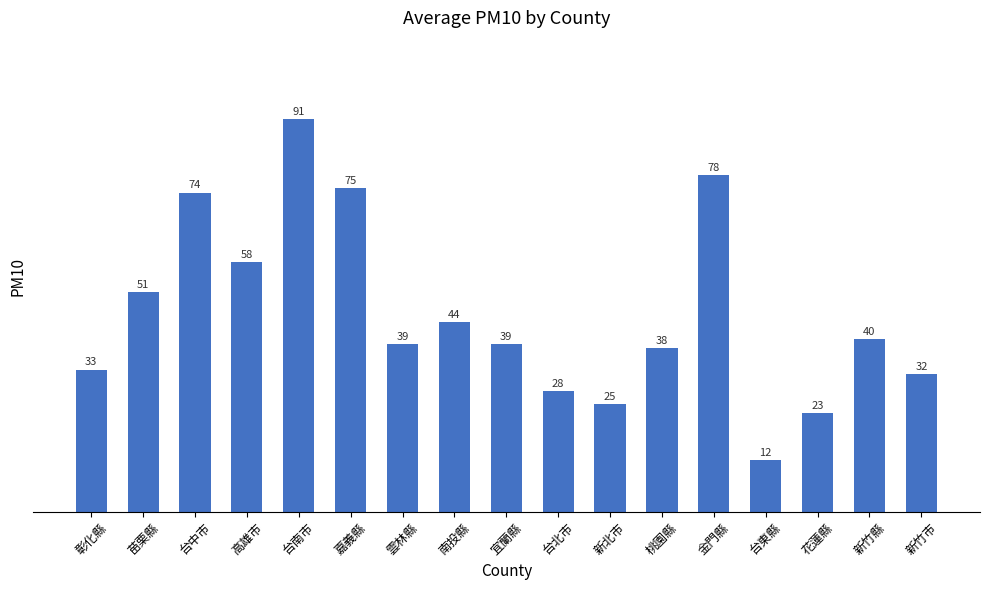

What is the average value?

46